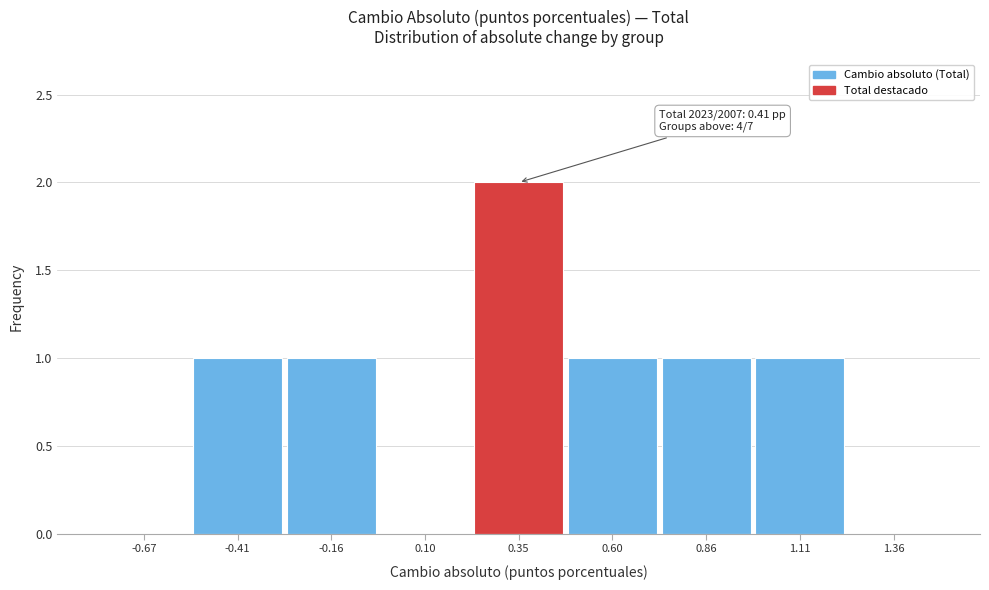

Which range on the x-axis has the tallest bar?

0.20 to 0.50